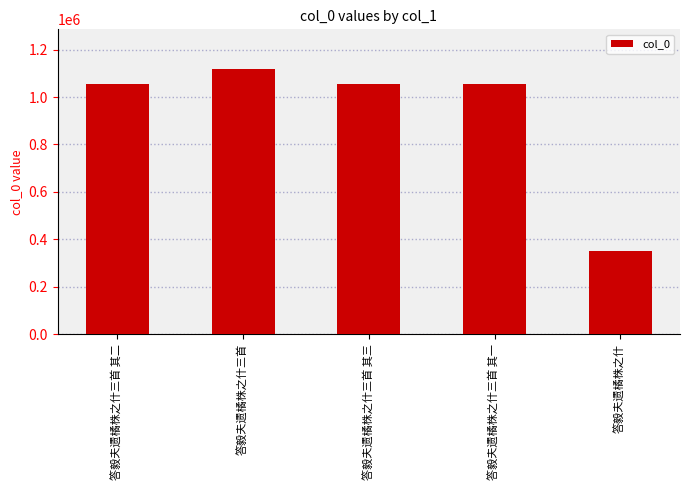

What is the difference between the maximum and minimum values?

766408